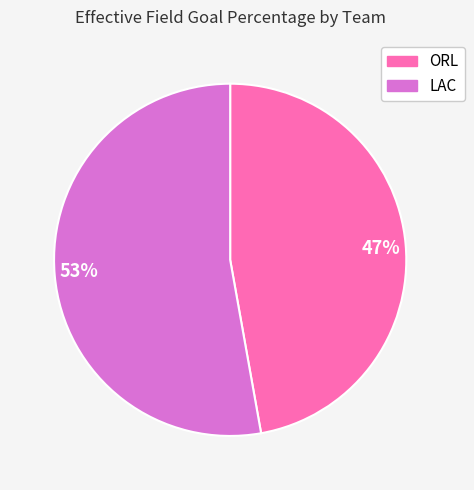

Which category has the smallest portion of the pie?

47%